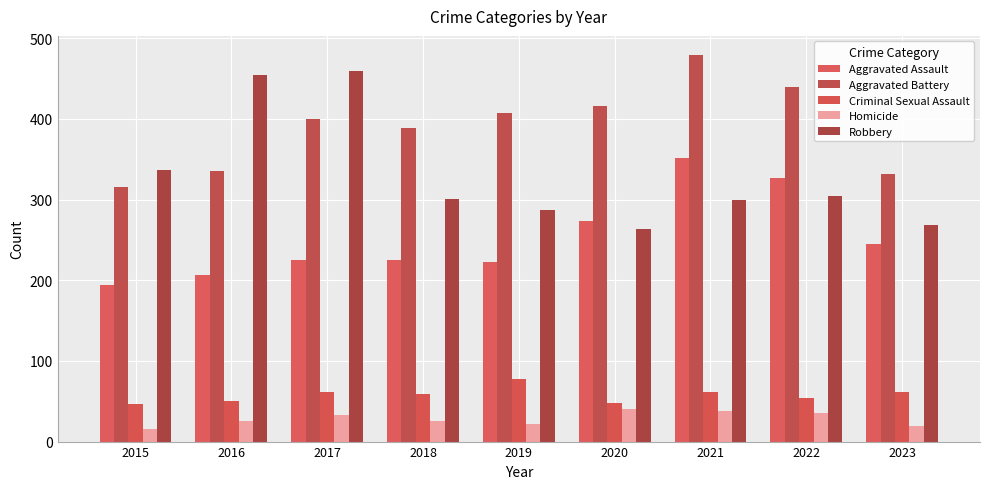

Reading left to right, what are all the values shown in this chart?

Aggravated Assault: 2015=194	2016=206	2017=225	2018=225	2019=223	2020=273	2021=352	2022=327	2023=245
Aggravated Battery: 2015=316	2016=336	2017=400	2018=389	2019=407	2020=416	2021=479	2022=439	2023=332
Criminal Sexual Assault: 2015=46	2016=50	2017=61	2018=59	2019=77	2020=48	2021=61	2022=54	2023=62
Homicide: 2015=15	2016=26	2017=33	2018=25	2019=22	2020=41	2021=38	2022=36	2023=19
Robbery: 2015=337	2016=454	2017=460	2018=301	2019=287	2020=263	2021=300	2022=304	2023=269